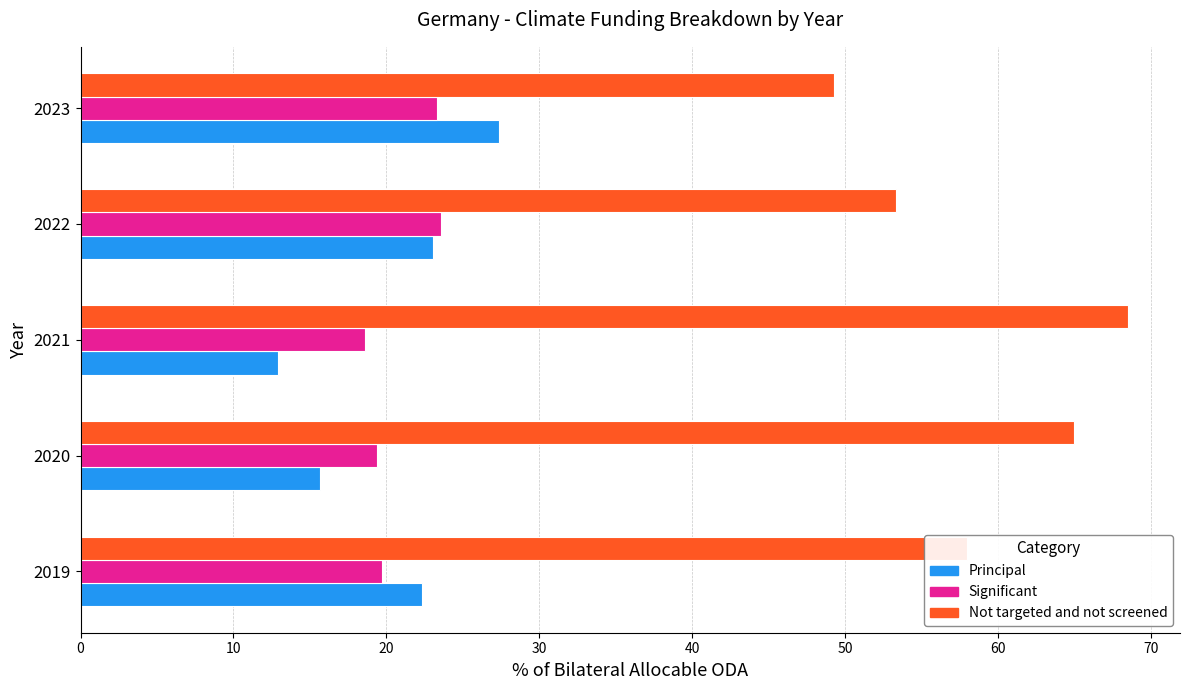

What is the average value of the Principal series?

20.3